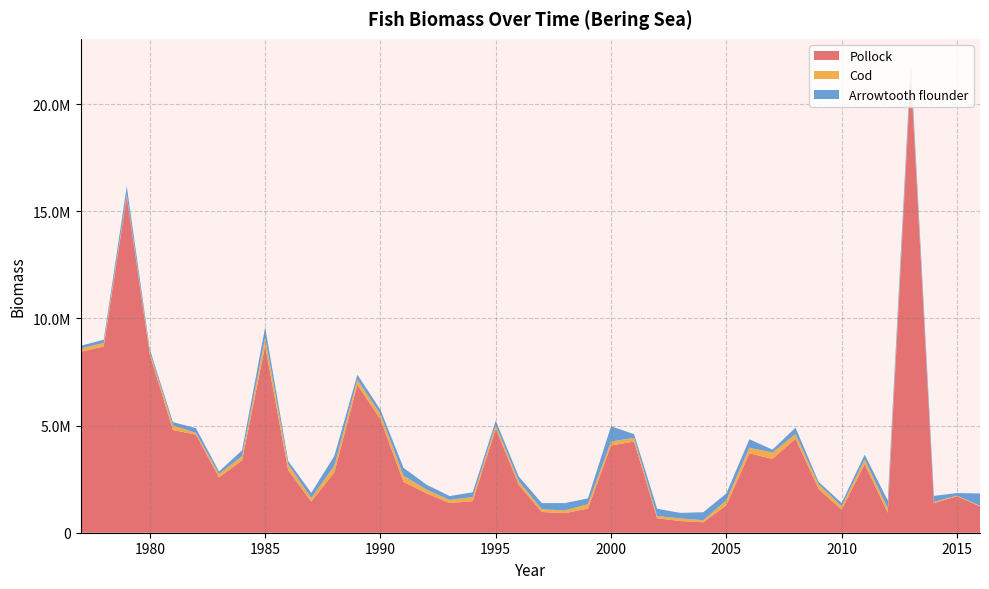

Reading left to right, transcribe all the data shown in this chart.

Pollock: 1977=8443348.9	1978=8693434.5	1979=15691513.5	1980=8317639.1	1981=4795443.6	1982=4579634.6	1983=2585010.2	1984=3378332.5	1985=8721750.9	1986=2923380.4	1987=1452035.8	1988=2818736.4	1989=6905488.1	1990=5298963.2	1991=2373507.2	1992=1838135.9	1993=1388243.1	1994=1470009.6	1995=4859915.9	1996=2234234.2	1997=966775.8	1998=913469.2	1999=1130504.5	2000=4072394.3	2001=4257112.0	2002=674754.6	2003=545202.3	2004=487148.8	2005=1280632.4	2006=3708832.7	2007=3441749.0	2008=4392654.0	2009=2045680.9	2010=1073580.2	2011=3213515.5	2012=932543.0	2013=21428371.7	2014=1378246.7	2015=1703431.9	2016=1228569.8
Cod: 1977=154104.2	1978=165574.6	1979=88070.8	1980=114278.1	1981=219532.0	1982=77815.9	1983=150957.7	1984=196197.4	1985=392113.0	1986=262720.9	1987=173085.5	1988=309042.8	1989=238825.3	1990=238244.6	1991=289876.7	1992=173924.6	1993=143324.4	1994=193071.9	1995=160843.8	1996=161495.7	1997=128113.3	1998=127530.1	1999=206400.9	2000=184315.0	2001=170206.2	2002=107097.1	2003=120350.3	2004=99183.8	2005=233577.4	2006=257887.6	2007=301764.9	2008=208405.5	2009=213101.4	2010=164518.8	2011=204813.7	2012=210558.0	2013=157765.1	2014=60197.8	2015=30490.8	2016=37232.8
Arrowtooth flounder: 1977=127424.6	1978=149194.2	1979=386144.4	1980=132643.5	1981=147858.4	1982=224224.2	1983=121845.4	1984=271607.4	1985=476076.1	1986=164323.2	1987=235801.2	1988=452128.9	1989=231505.9	1990=203232.8	1991=366705.4	1992=230122.3	1993=179826.6	1994=223829.0	1995=211430.3	1996=223008.1	1997=287806.9	1998=341685.0	1999=267012.7	2000=713642.0	2001=172632.0	2002=338452.0	2003=259673.1	2004=369846.5	2005=317864.1	2006=395711.3	2007=134848.0	2008=302543.8	2009=116919.2	2010=150315.1	2011=225039.8	2012=362672.4	2013=367935.0	2014=281178.5	2015=117490.7	2016=567049.1